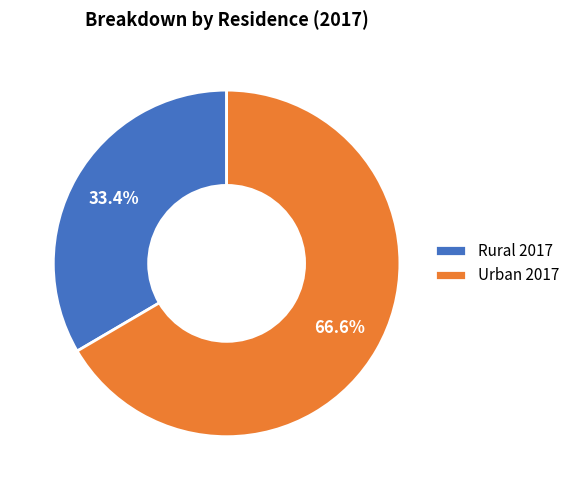

Between Urban 2017 and Rural 2017, which is larger?

Urban 2017